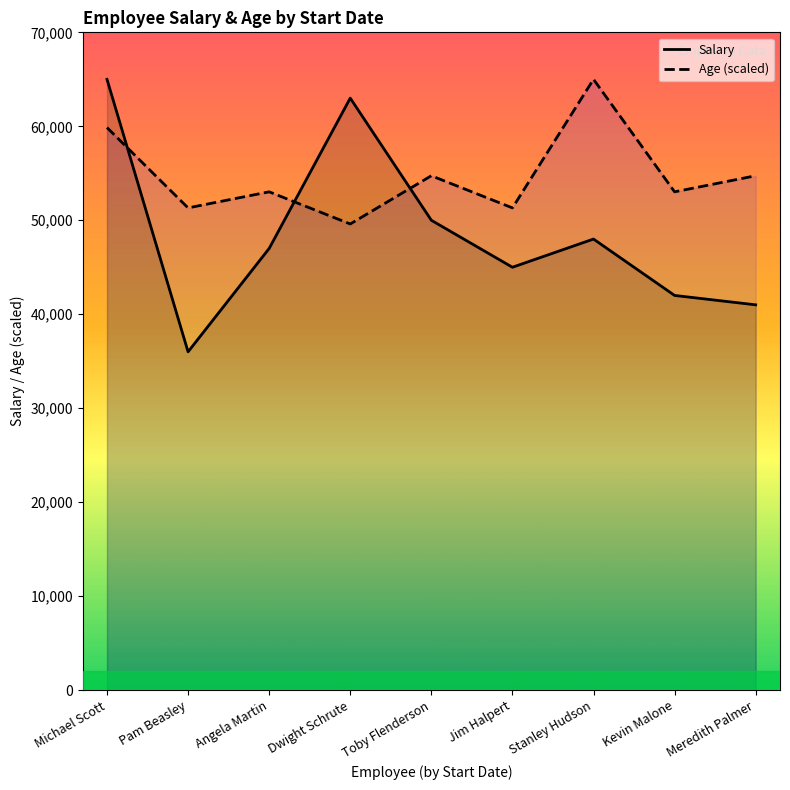

What is the difference between the maximum and second lowest values in the Salary series?

24000.0